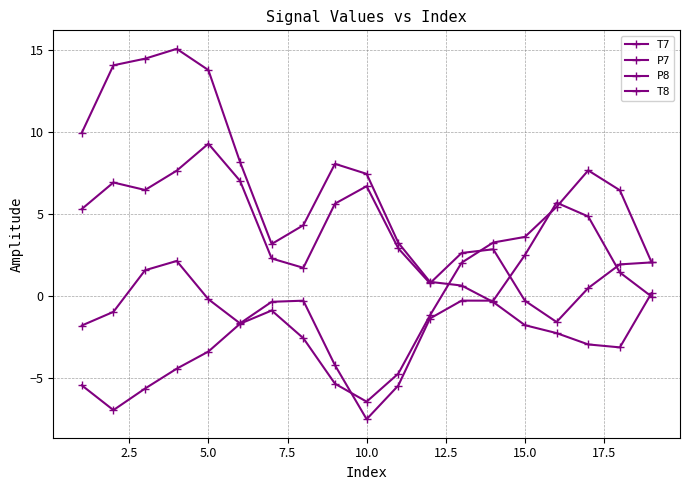

Rank the series by their maximum value, from lowest to highest.

T7, P7, P8, T8